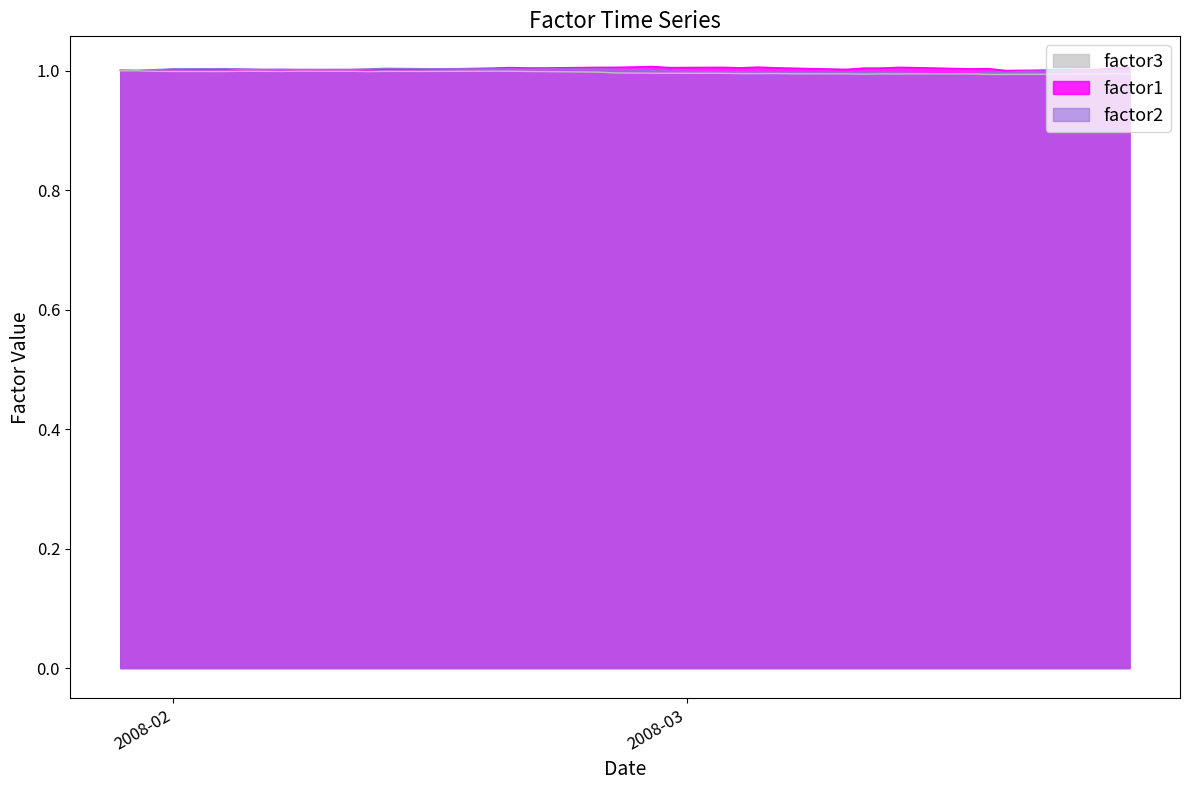

What are all the series names shown in the legend?

factor3, factor1, factor2